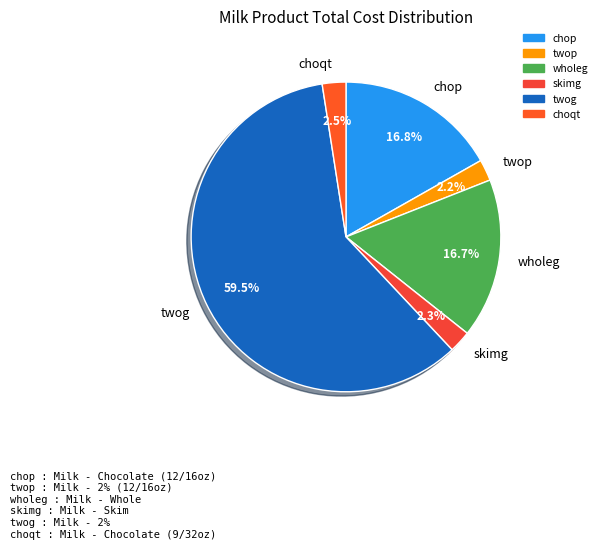

Is it true that chop is 17% of the pie?

True